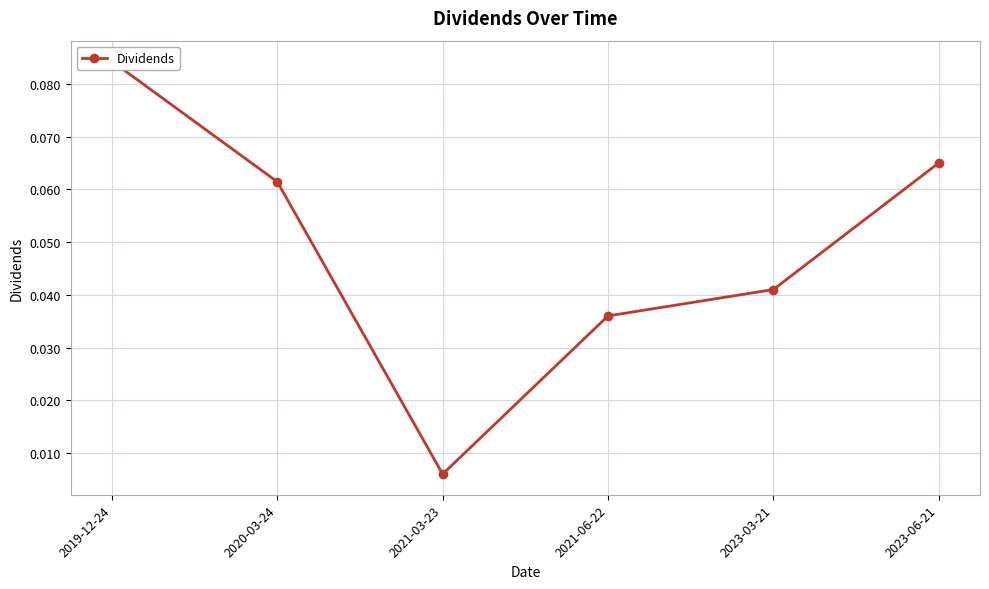

What is the difference between the maximum and minimum values?

0.1